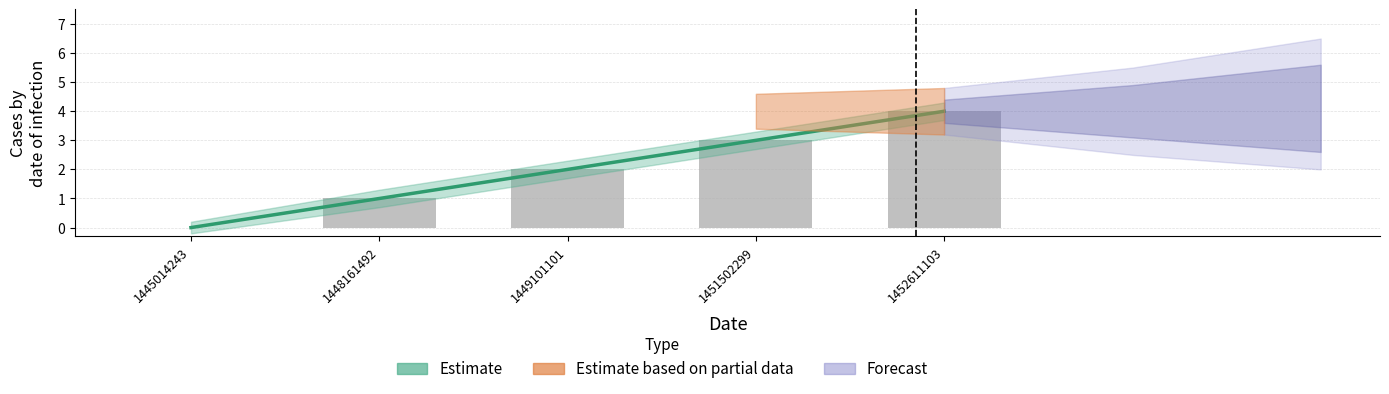

Rank the categories by value from lowest to highest.

1445014243, 1448161492, 1449101101, 1451502299, 1452611103